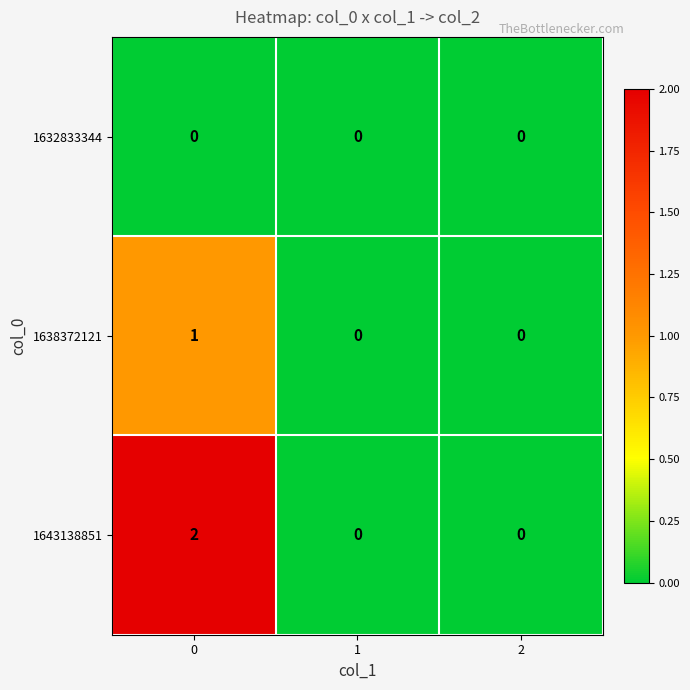

The 1643138851 series shows 0 at 2. True or false?

True